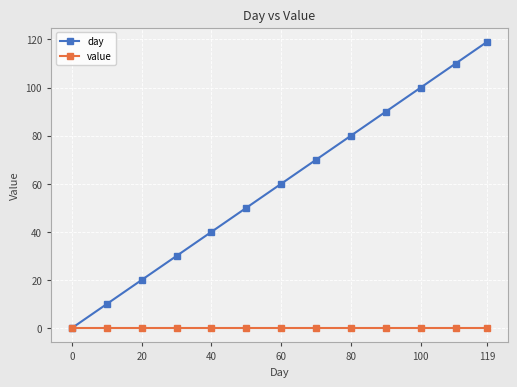

List the series in order of their overall mean, lowest first.

value, day